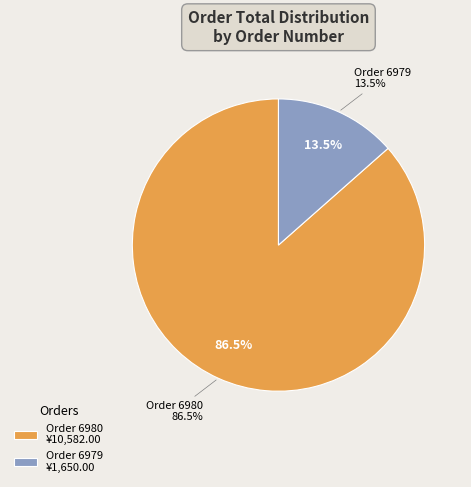

The 6980 slice represents 99% of the pie. True or false?

False